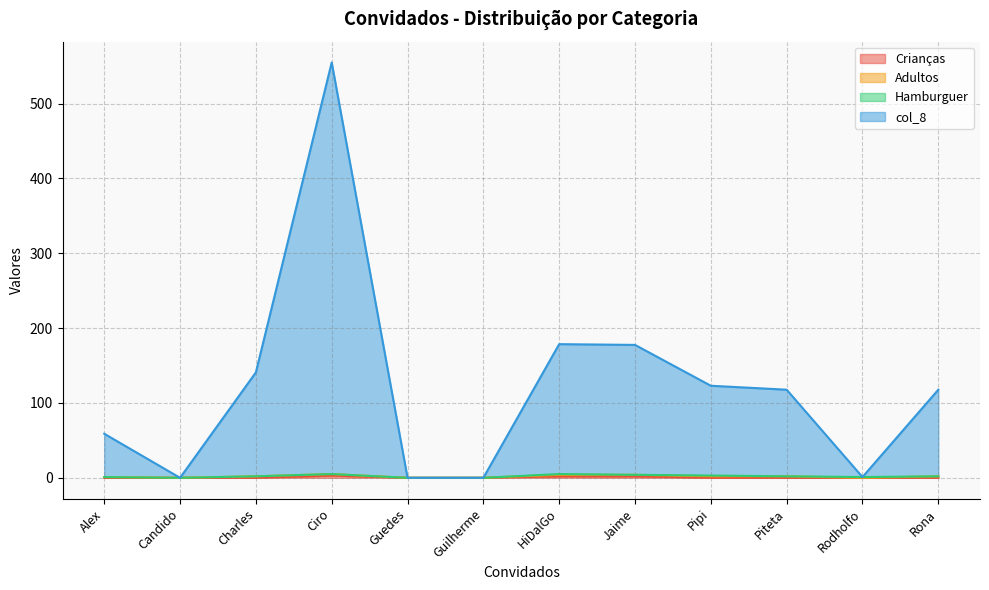

How many positive values does the col_8 series have?

9